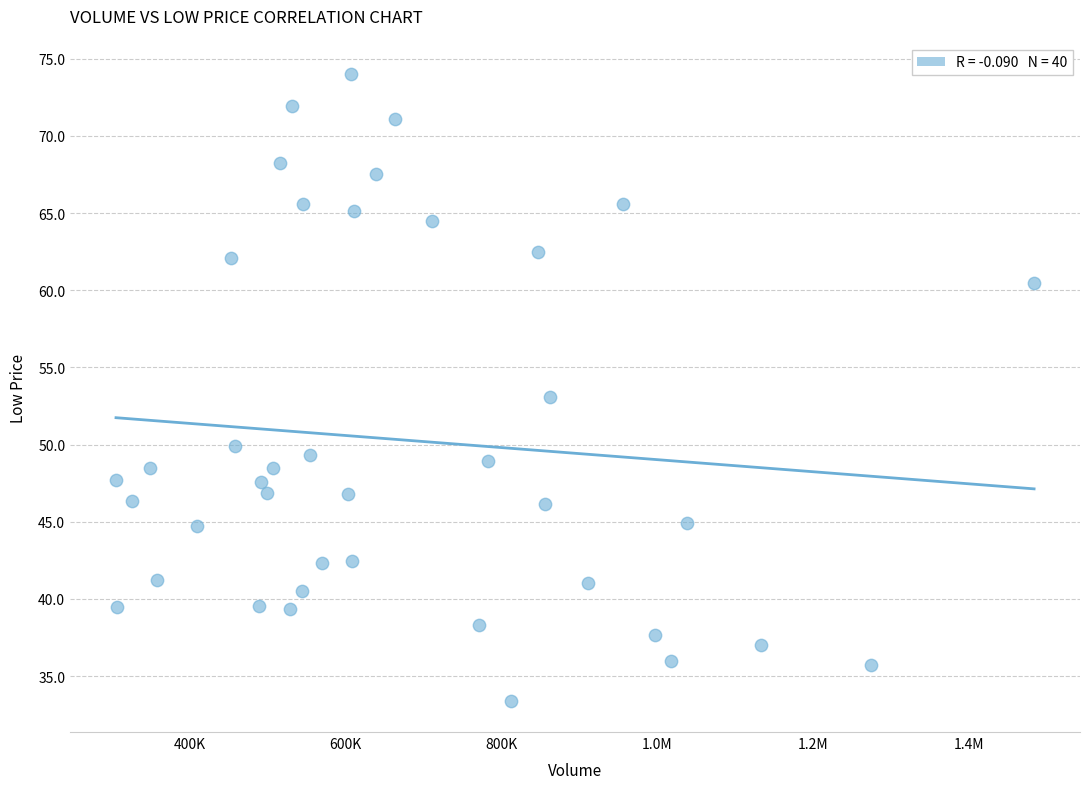

What is the range of X values (max minus min)?

1177900.0